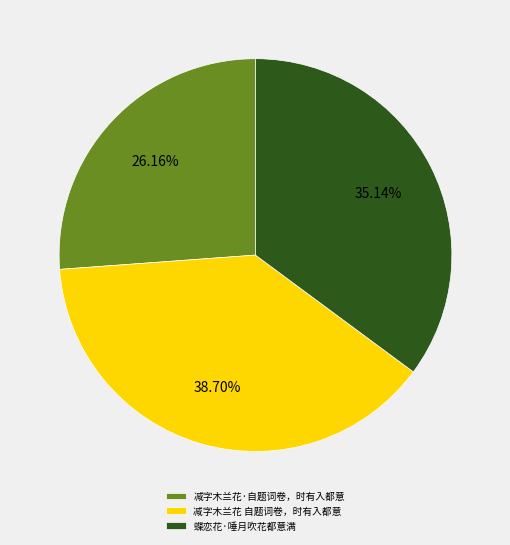

Rank the categories by value from lowest to highest.

减字木兰花·自题词卷，时有入都意, 蝶恋花·唾月吹花都意满, 减字木兰花 自题词卷，时有入都意